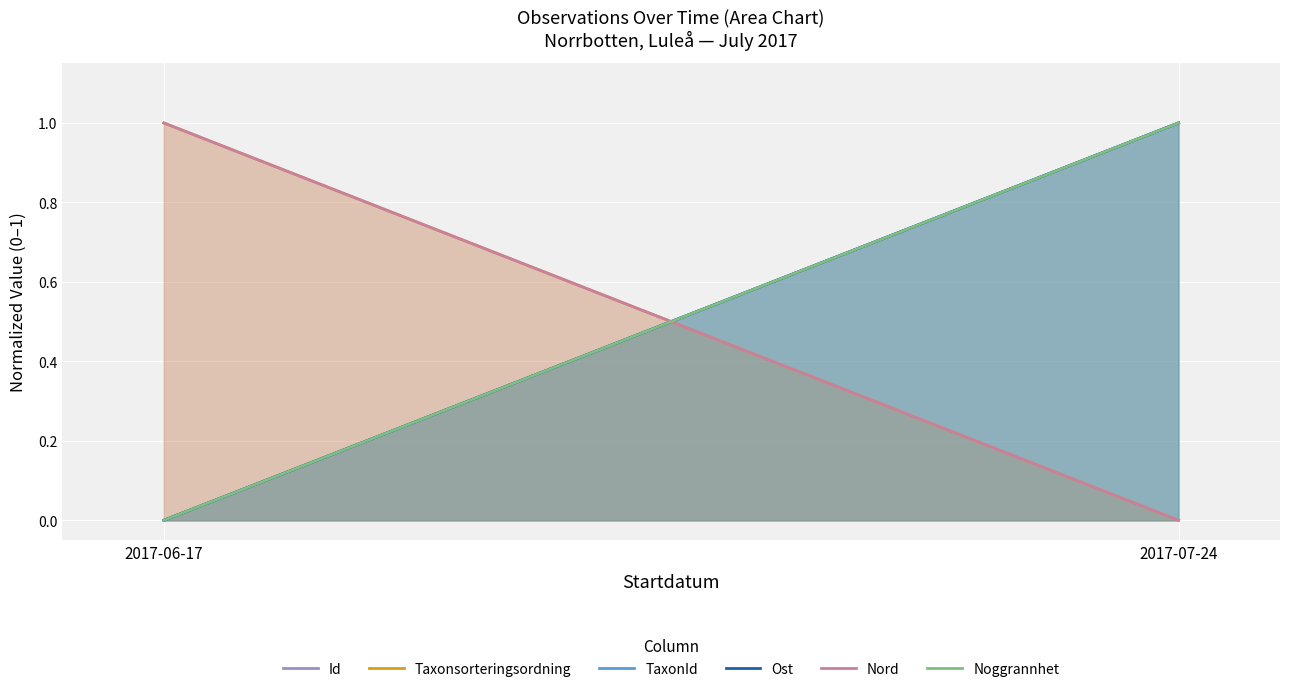

What are all the series names shown in the legend?

Id, Taxonsorteringsordning, TaxonId, Ost, Nord, Noggrannhet